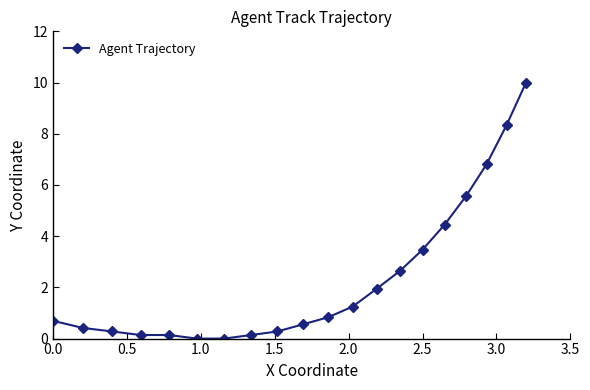

What is the difference between the maximum and second lowest values?

10.0